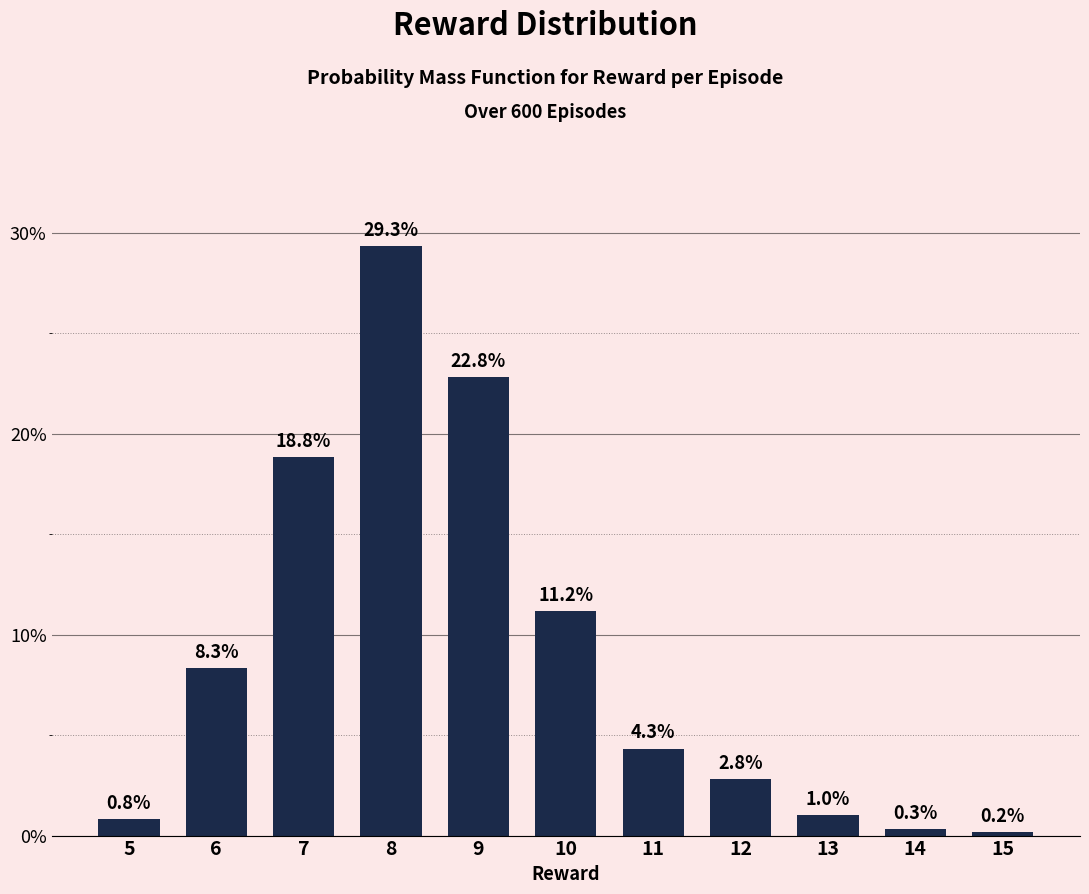

At which label is the value closest to 0?

15